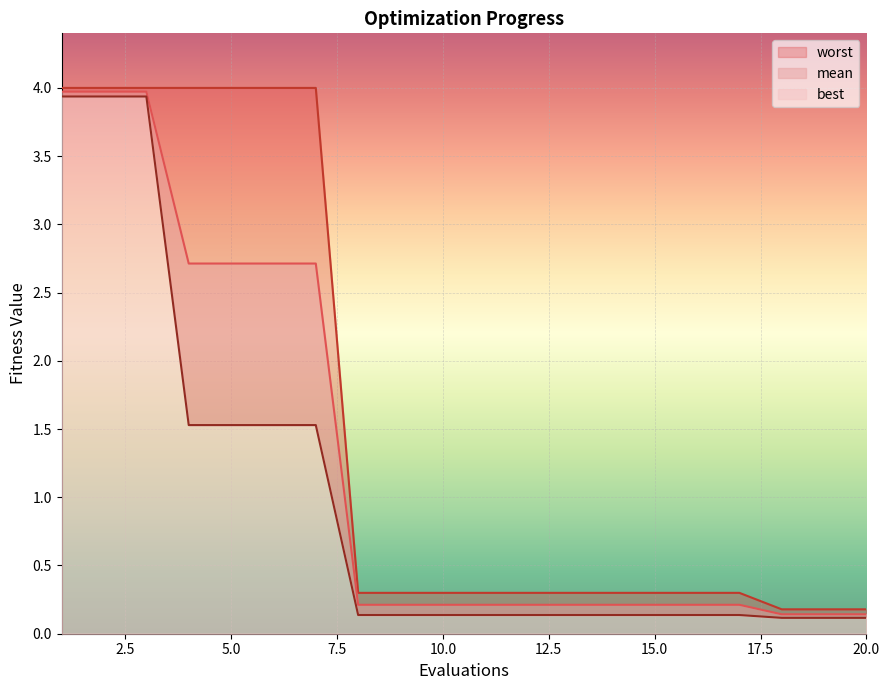

At how many categories does at least one series exceed 0?

20